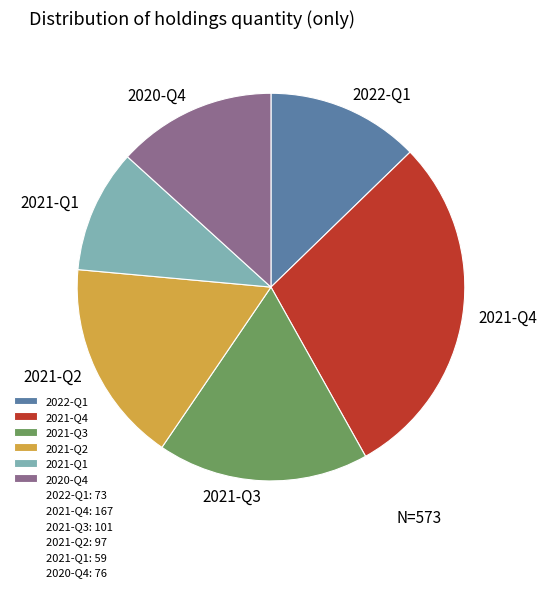

Which slice is the smallest?

2021-Q1